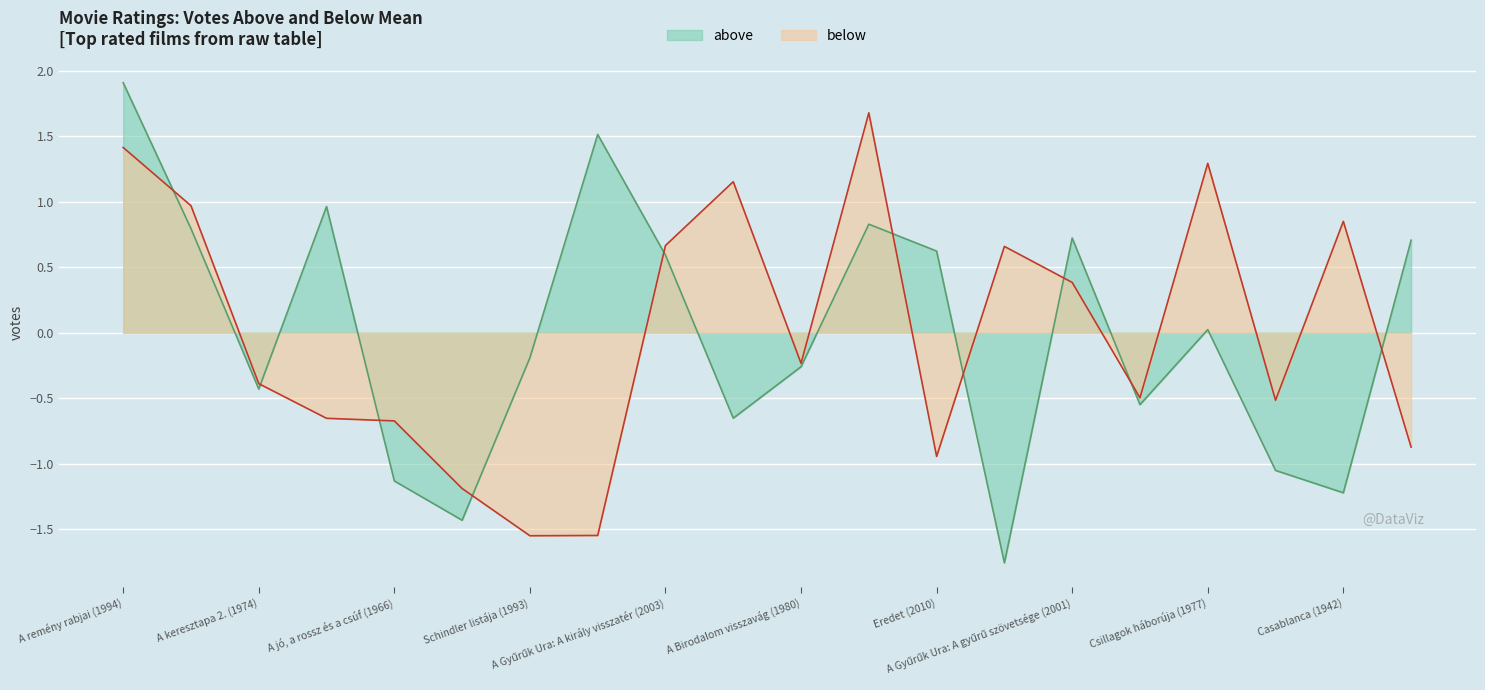

The above series shows 0.0 at Csillagok háborúja (1977). True or false?

False